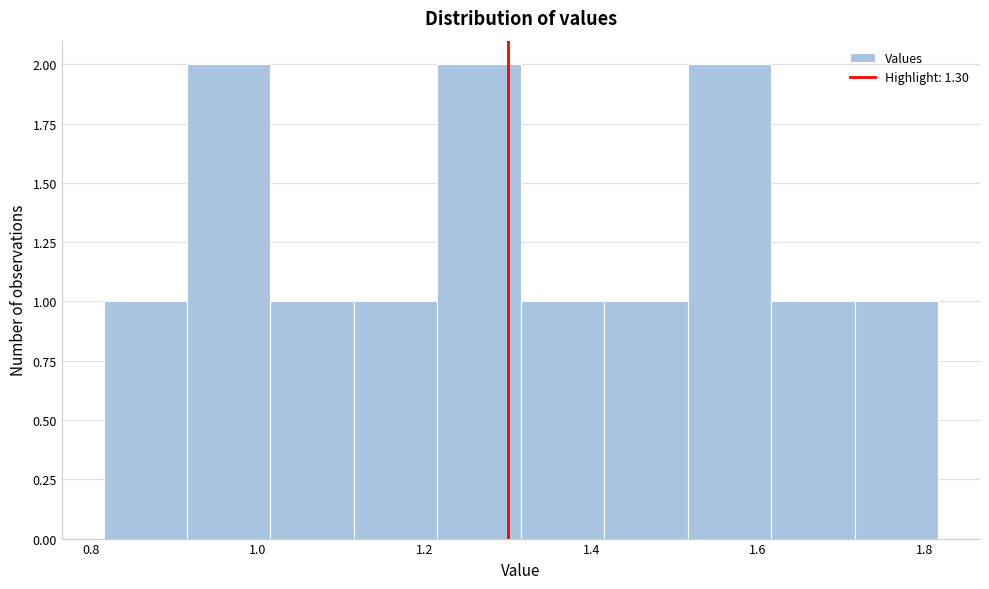

Reading left to right, transcribe this chart: for each bar, give the range it covers on the x-axis and its height. Neither the bar edges nor the heights are printed on the chart, so give them approximately, as read against the axes.

0.82 to 0.92: 1
0.92 to 1.02: 2
1.02 to 1.12: 1
1.12 to 1.22: 1
1.22 to 1.32: 2
1.32 to 1.42: 1
1.42 to 1.52: 1
1.52 to 1.62: 2
1.62 to 1.72: 1
1.72 to 1.82: 1